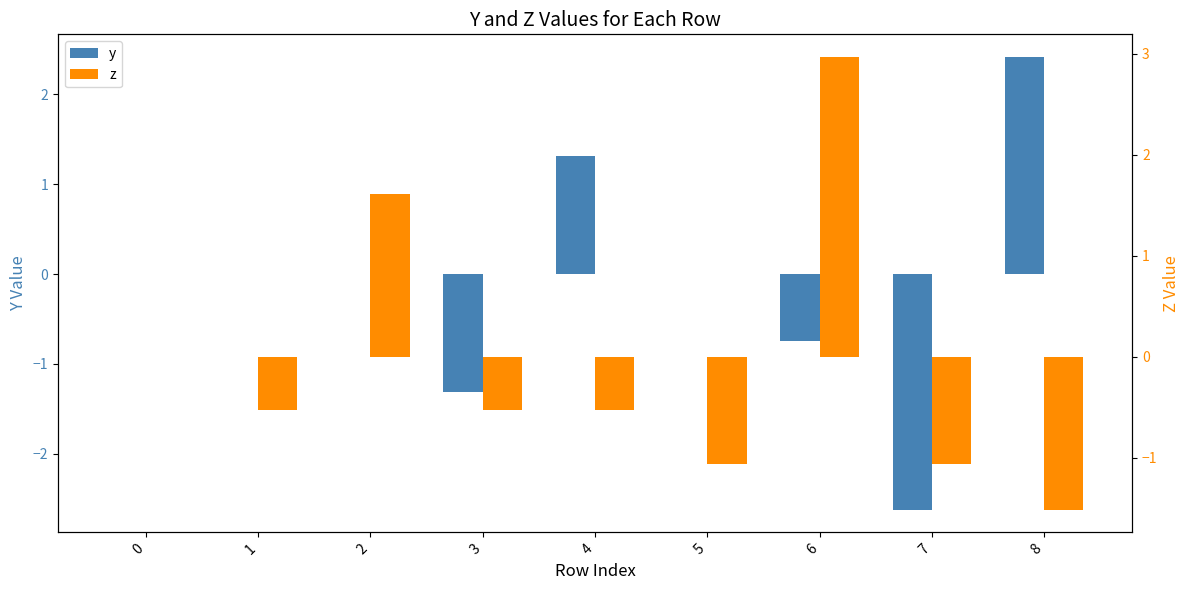

Are the bars grouped side by side (vs. stacked)?

Yes